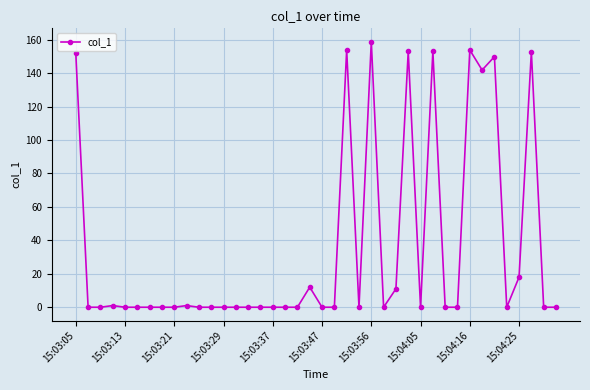

What is the value of the 33rd point from the left?

153.8